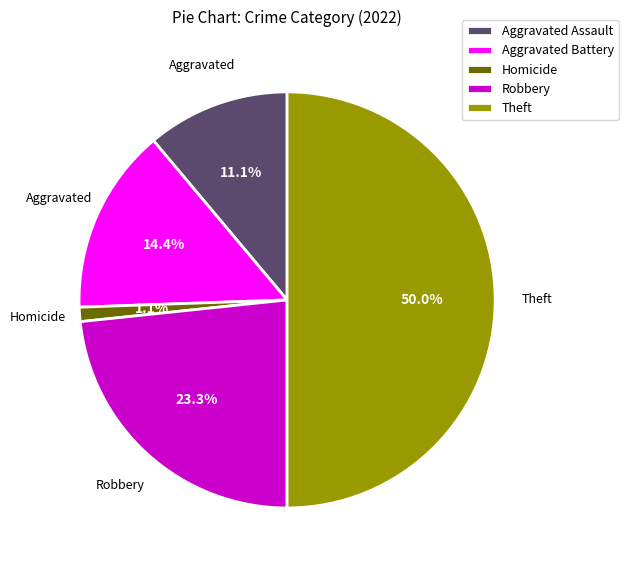

Which slice is the largest?

Theft